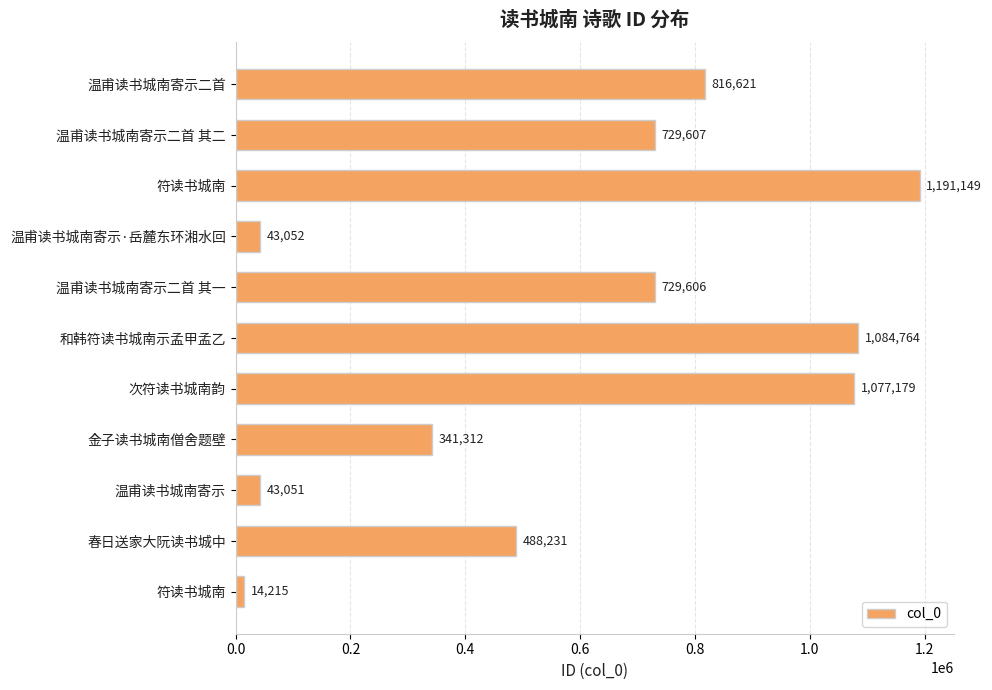

How many series are shown in this chart?

1